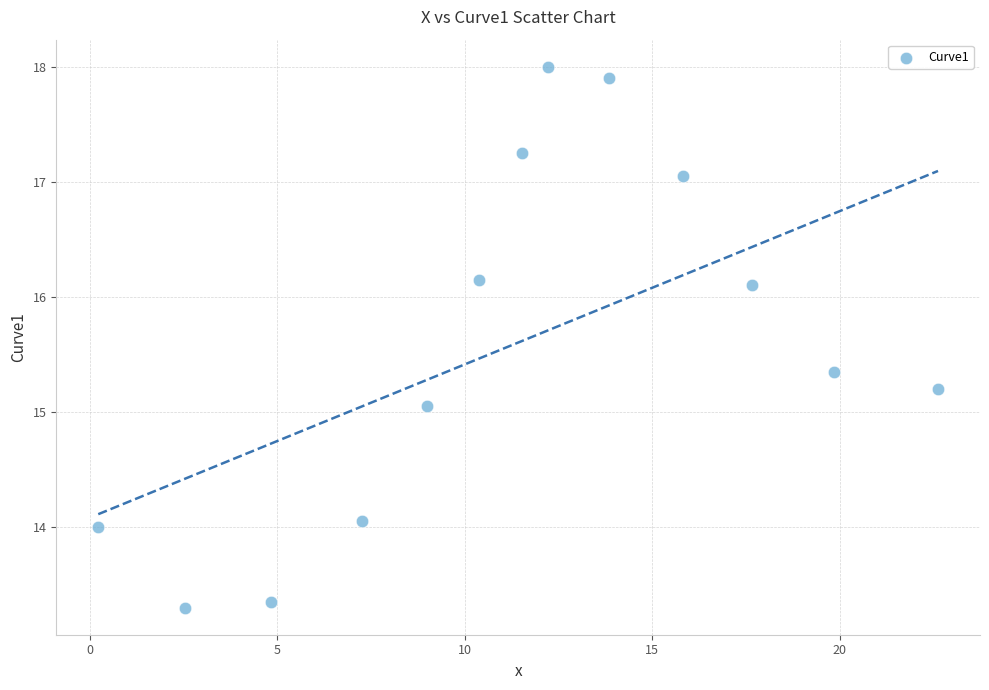

What is the range of Y values (max minus min)?

4.7